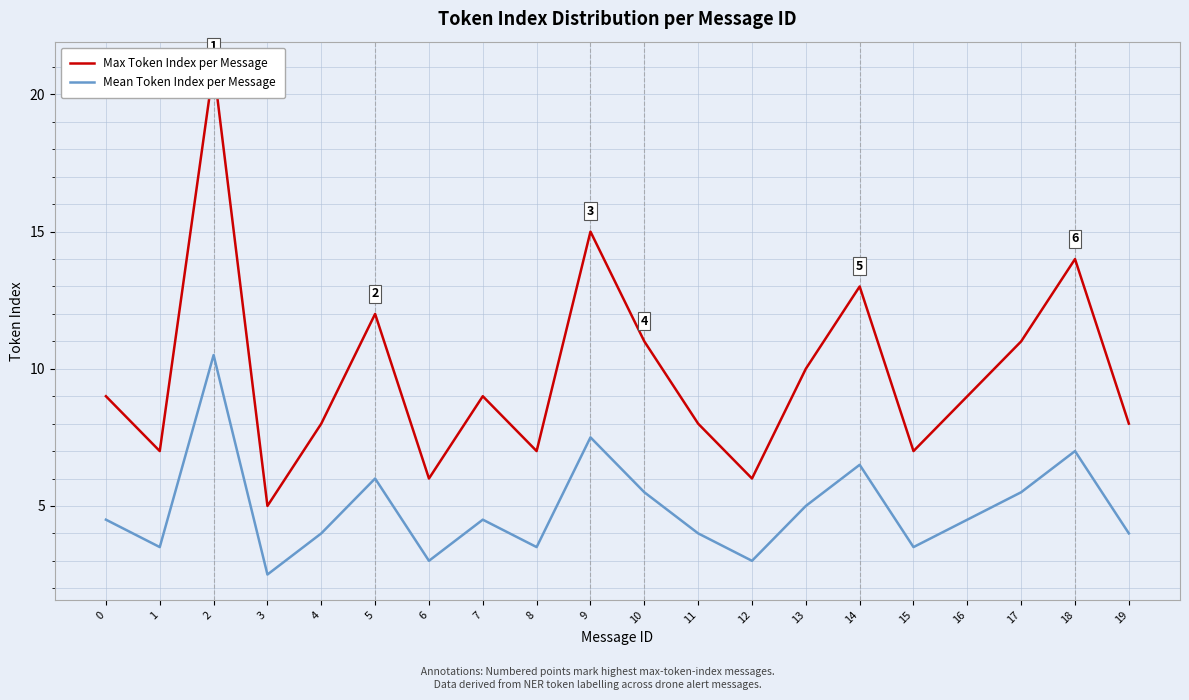

Which series has the largest range (max minus min)?

Max Token Index per Message